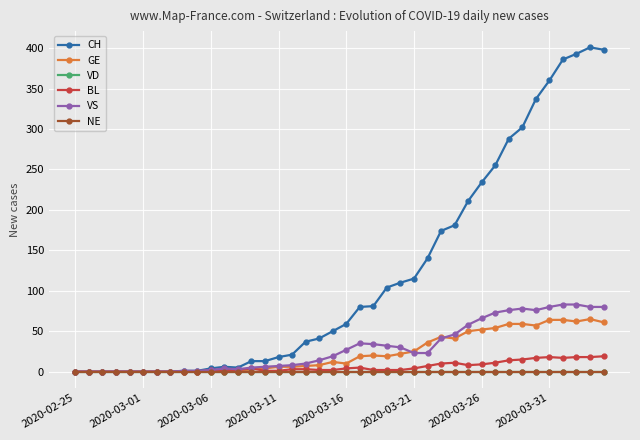

Does the chart have visible grid lines?

Yes